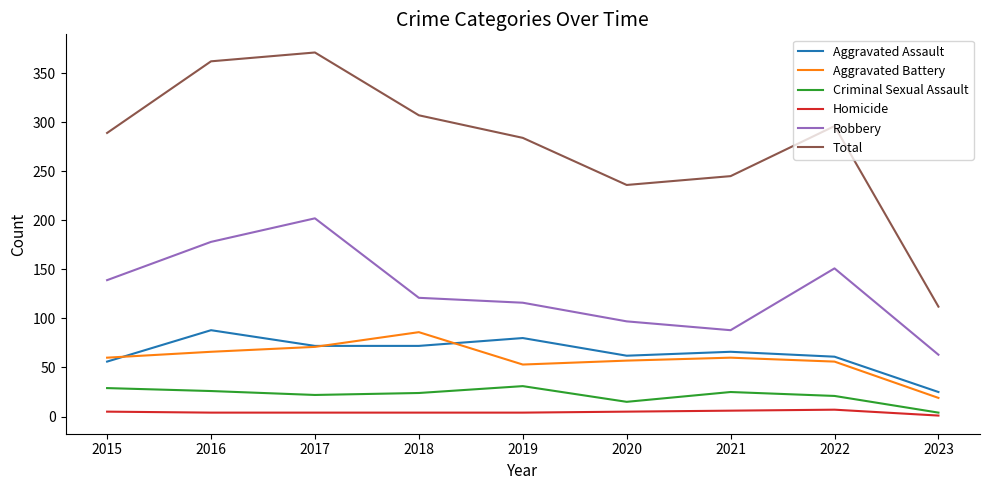

At which label does Aggravated Assault reach its minimum?

2023